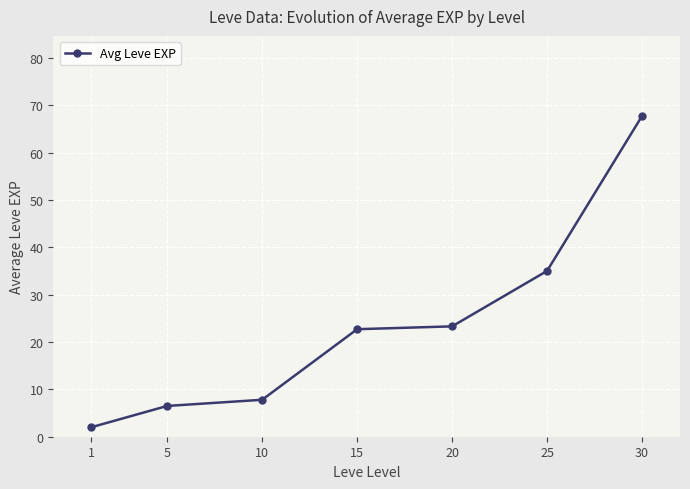

Reading right to left, transcribe all the data shown in this chart.

67.7	35.0	23.3	22.7	7.8	6.5	2.0